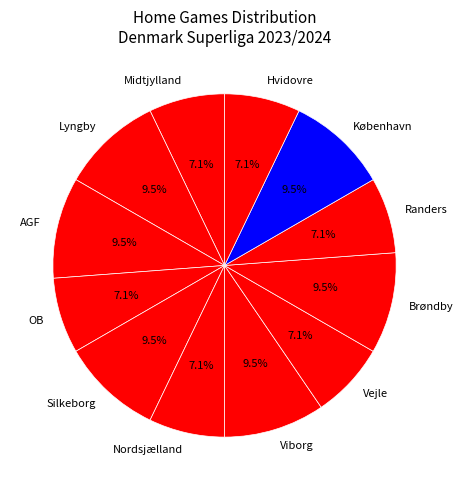

What is the total percentage of Midtjylland and København?

16.7%